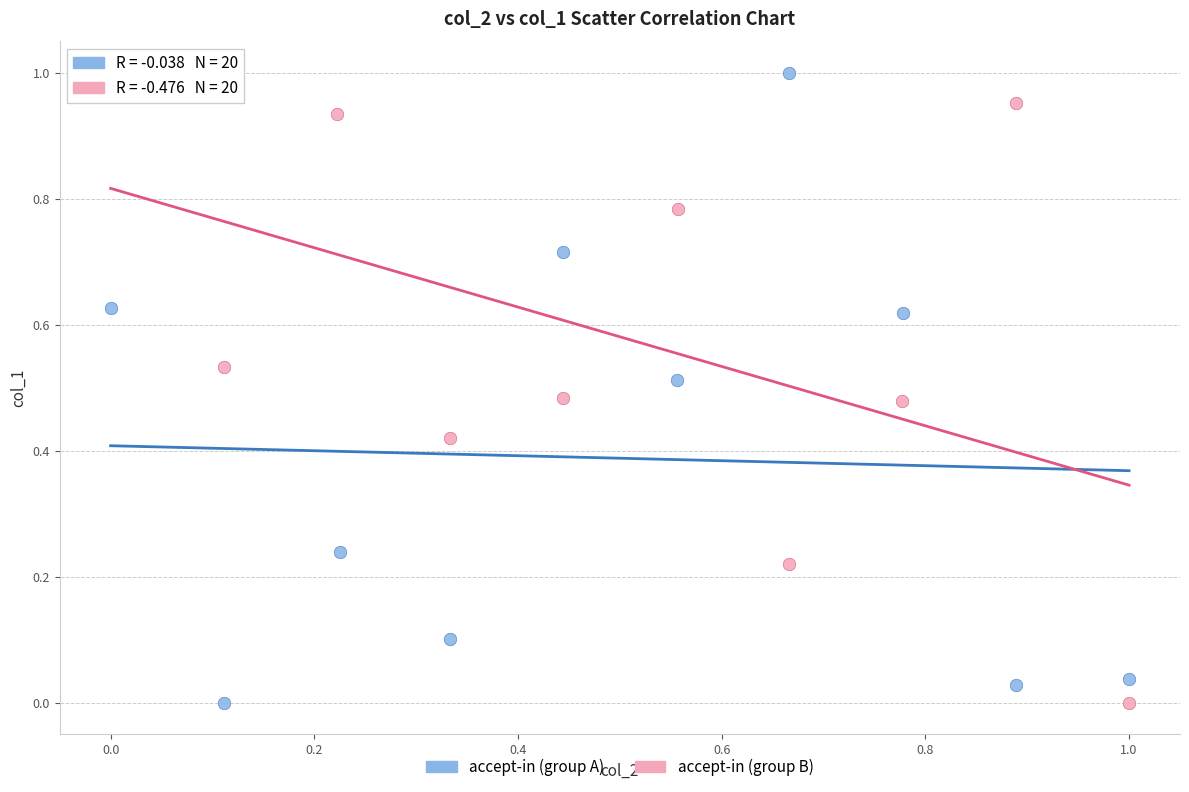

What are all the series names shown in the legend?

accept-in (group A), accept-in (group B)